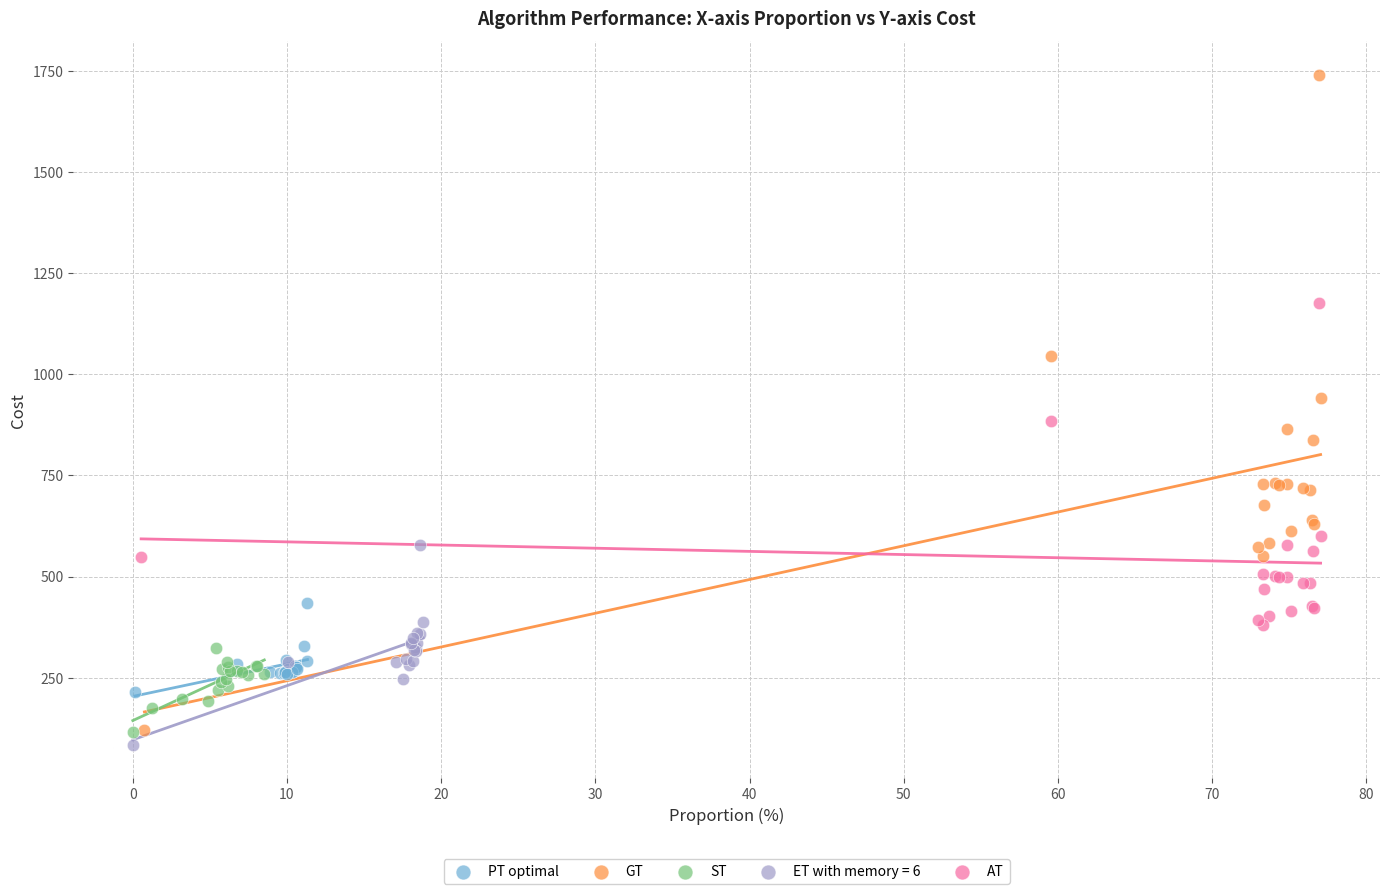

Which series contains the lowest Y value?

ET with memory = 6